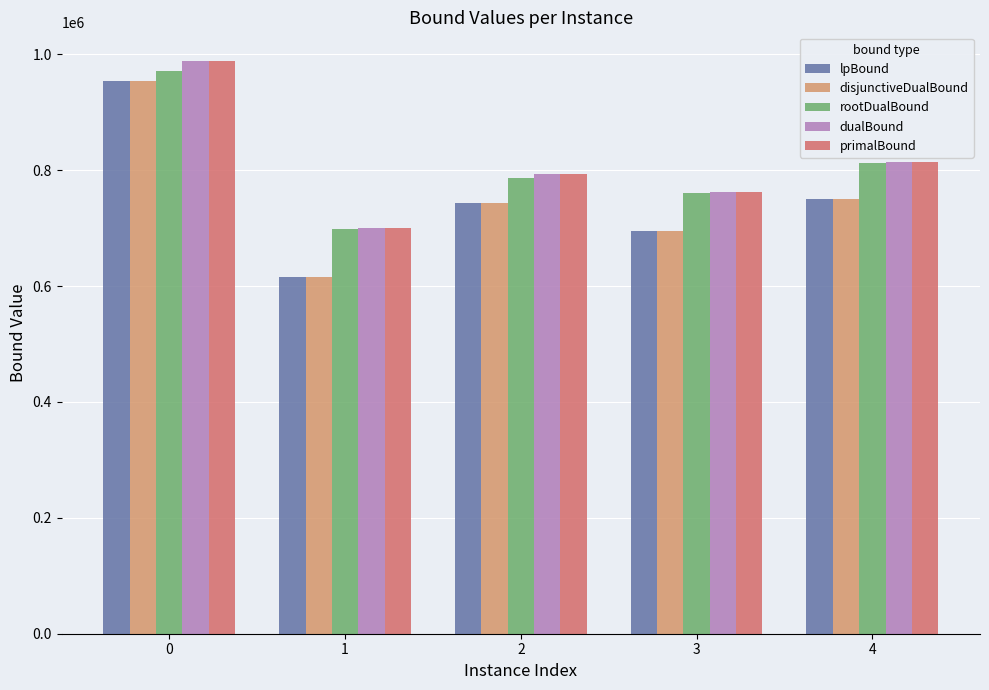

How many groups of bars are there?

5